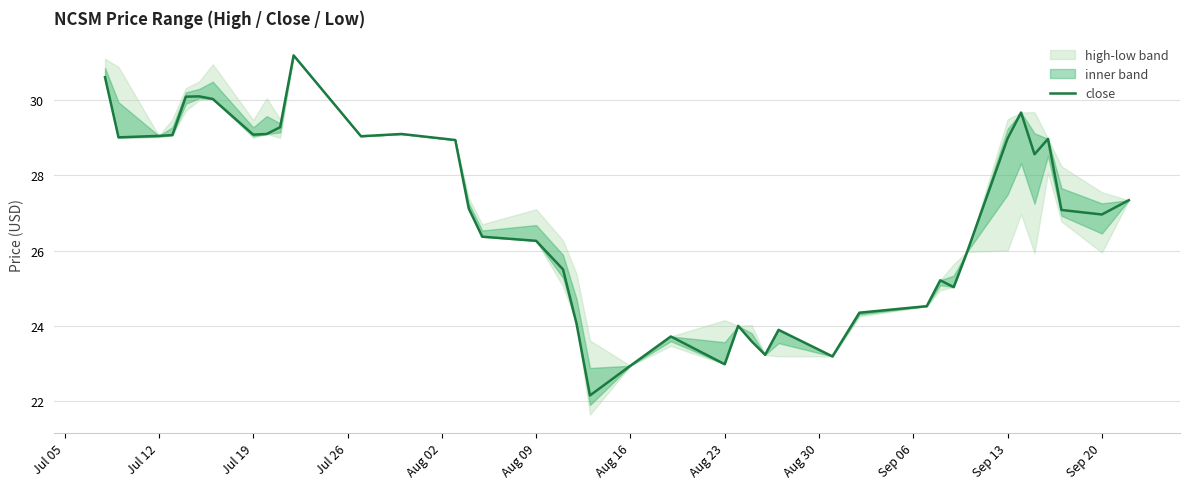

Reading right to left, extract all data points from this chart.

27.3	27.0	27.1	29.0	28.6	29.7	29.0	26.0	25.0	25.2	24.5	24.4	23.2	23.9	23.2	23.6	24.0	23.0	23.7	22.9	22.1	24.1	25.5	26.3	26.4	27.1	28.9	29.1	29.0	31.2	29.3	29.1	29.1	30.0	30.1	30.1	29.1	29.1	29.0	30.6